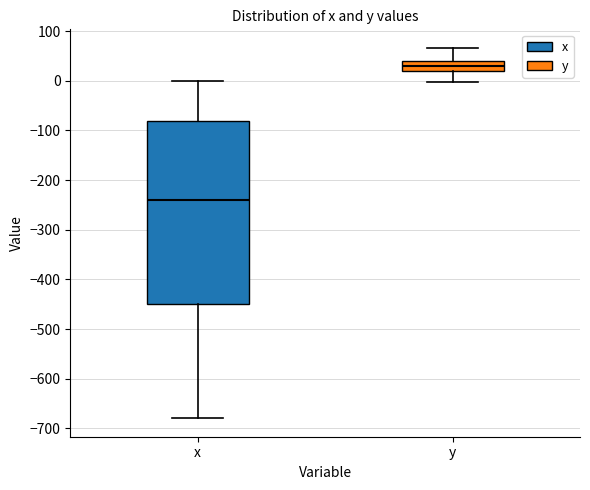

Which box has the lowest median line?

x